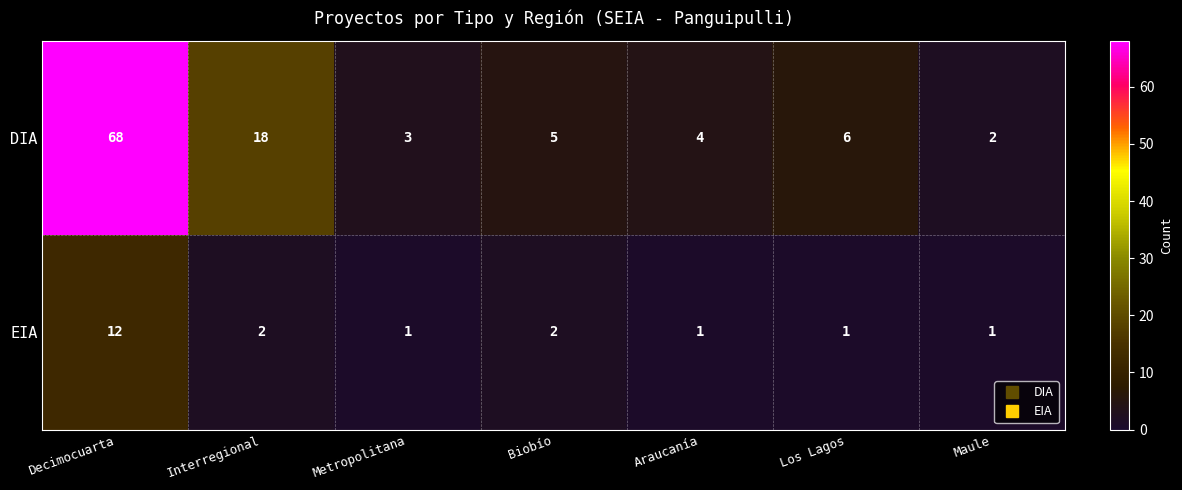

The DIA series shows 5 at Biobío. True or false?

True